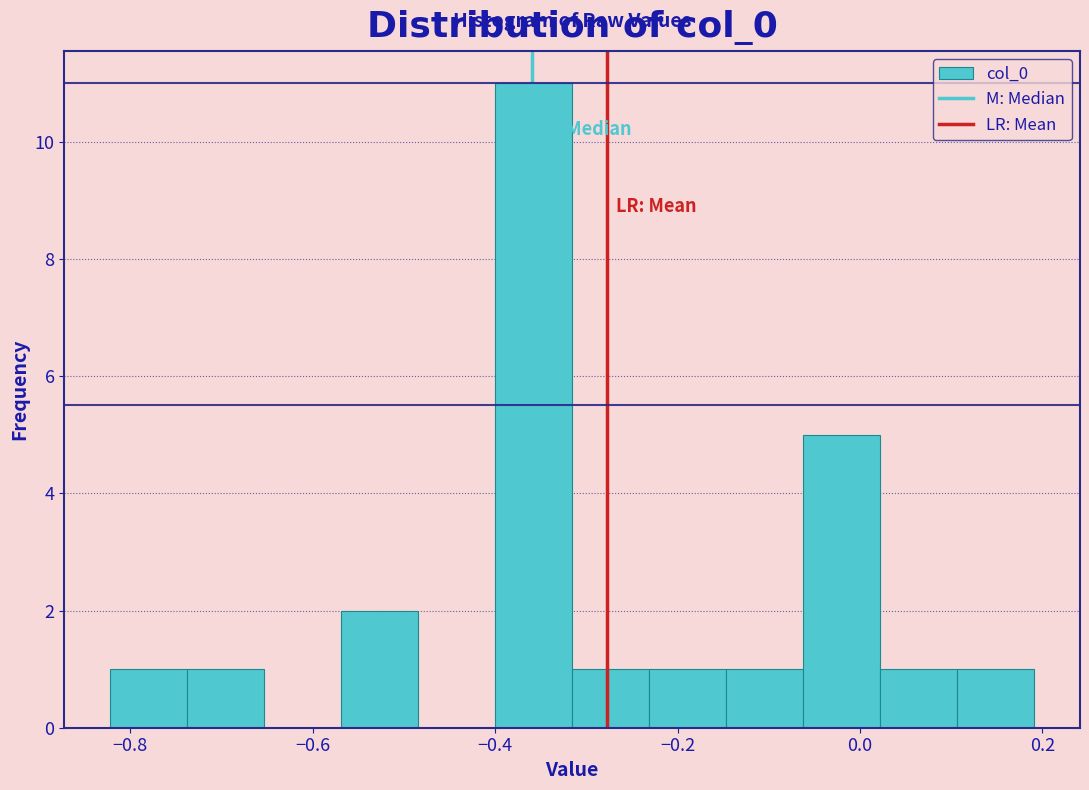

Which range on the x-axis has the tallest bar?

-0.40 to -0.32